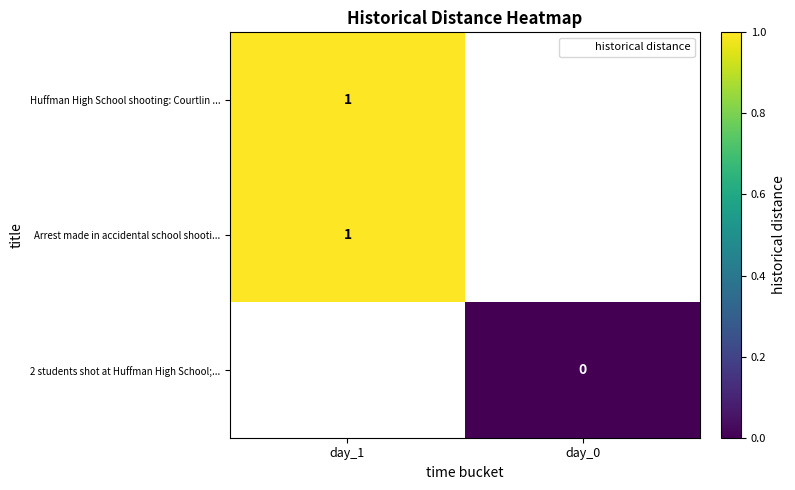

Is it true that Arrest made in accidental school shooti... equals 0.5 at day_1?

False